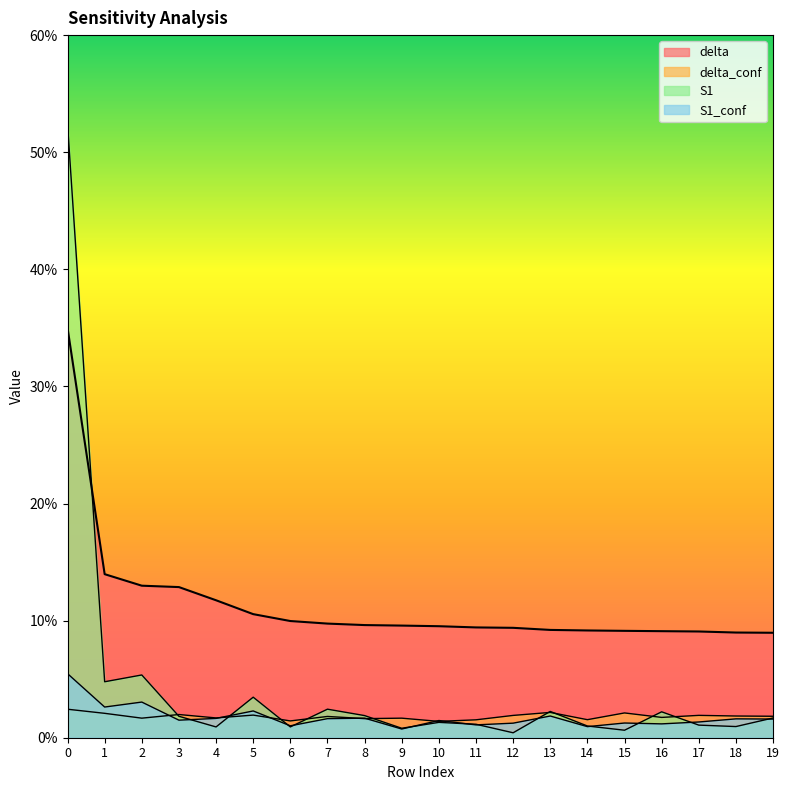

Which series has the largest total across all categories?

delta